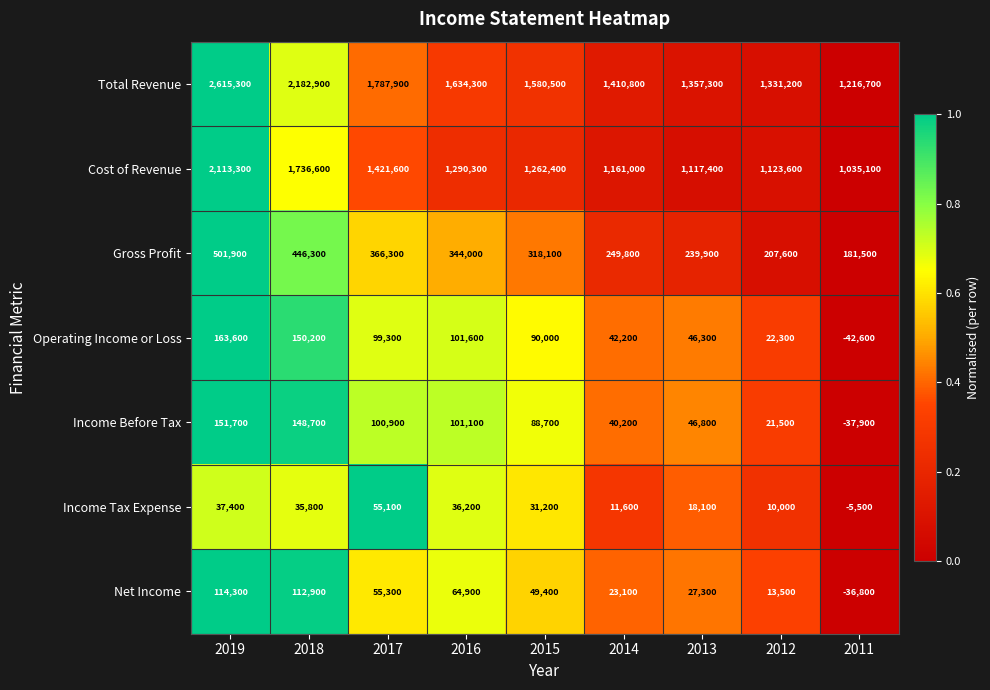

What is the approximate value of Total Revenue at 2014, to the nearest 100?

1410800